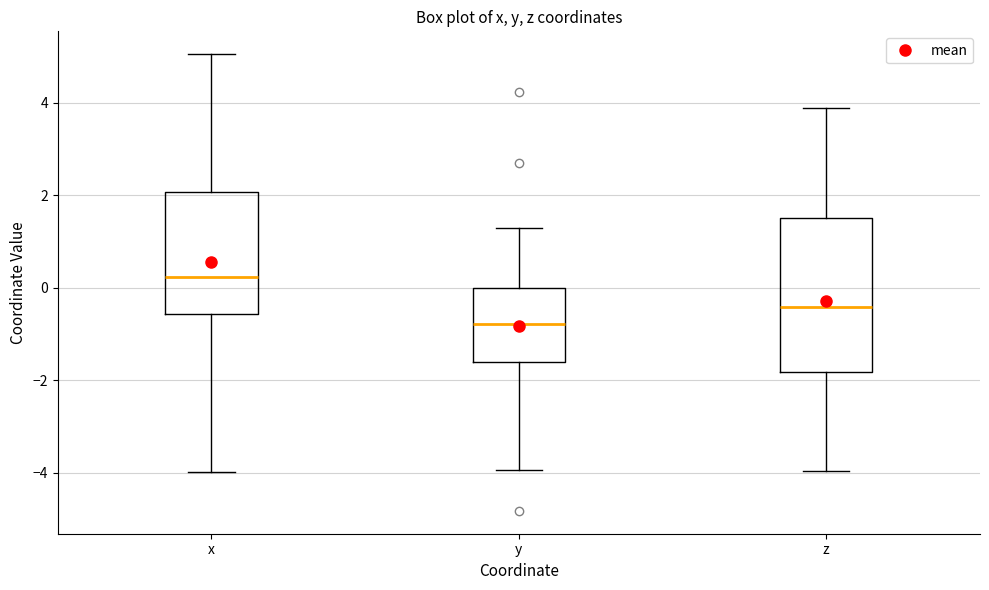

Reading left to right, read every box against the y-axis: the position of its median line, the range the box covers, and the ends of its whiskers. The values are not printed on the chart, so give them approximately, as read against the axis.

x: median 0.2, box -0.6 to 2.0, whiskers -4.0 to 5.0
y: median -0.8, box -1.6 to 0.0, whiskers -4.0 to 1.2
z: median -0.4, box -1.8 to 1.4, whiskers -4.0 to 3.8